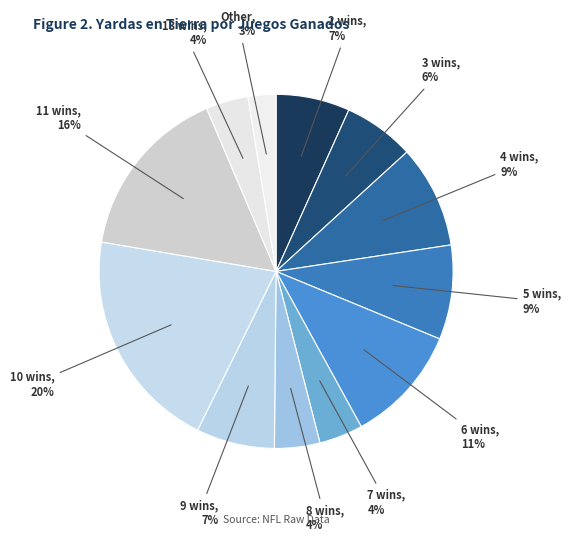

How many slices are in this pie chart?

12